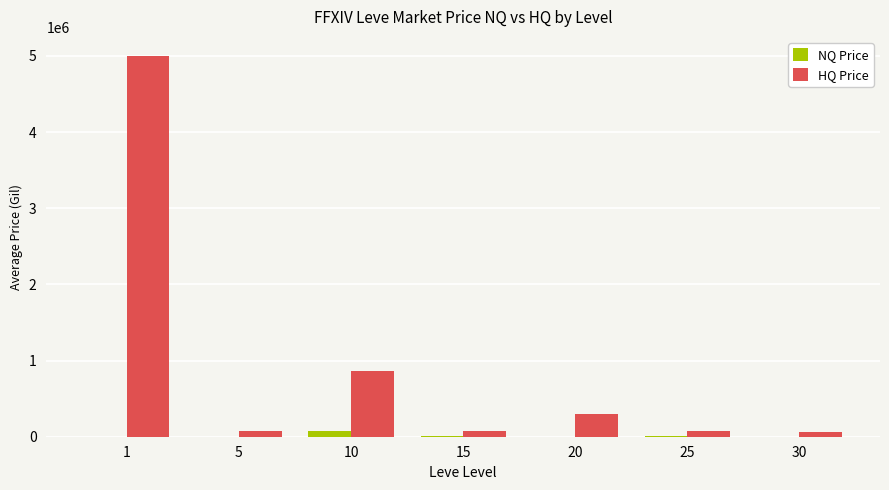

What is the greatest value displayed?

5000000.0